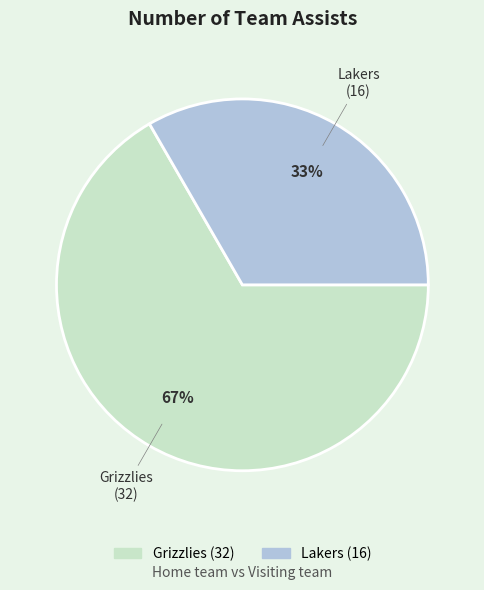

Do Lakers and Grizzlies together represent more than half of the pie?

Yes